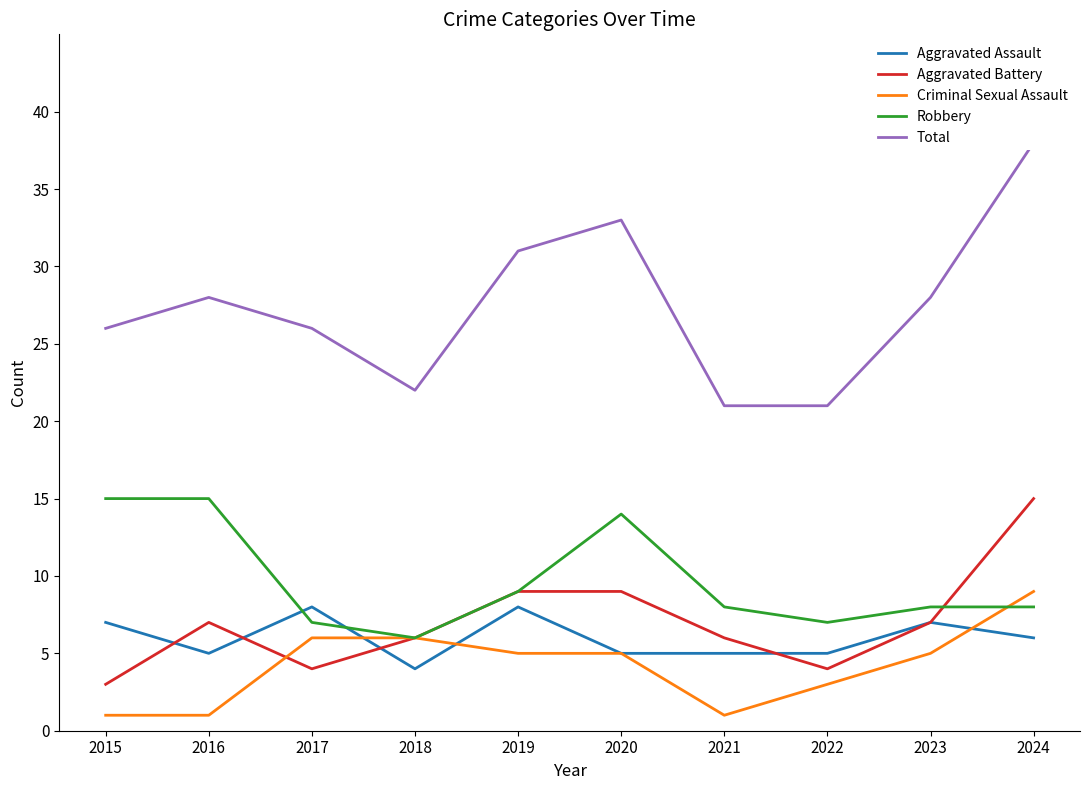

At which label is Total closest to 29?

2016